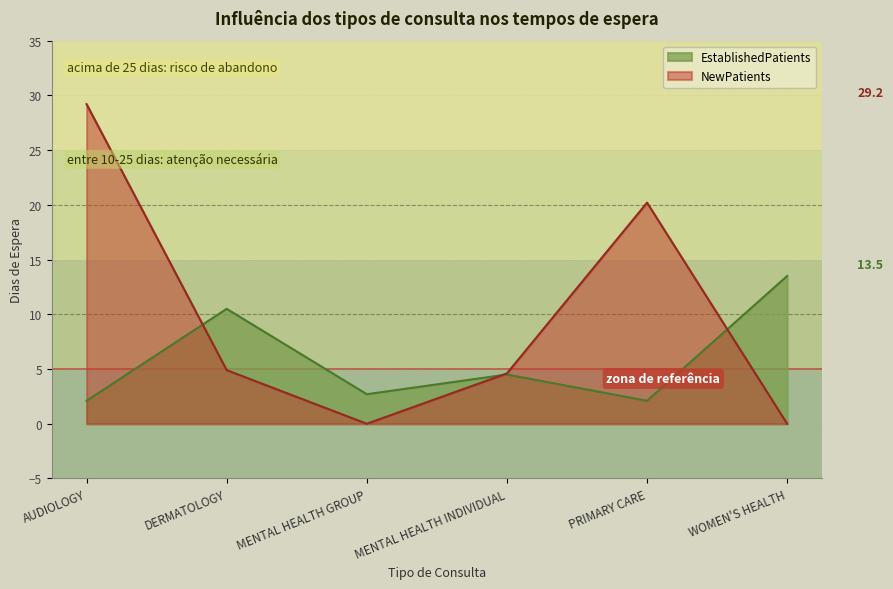

How many data points in EstablishedPatients are less than 4?

3